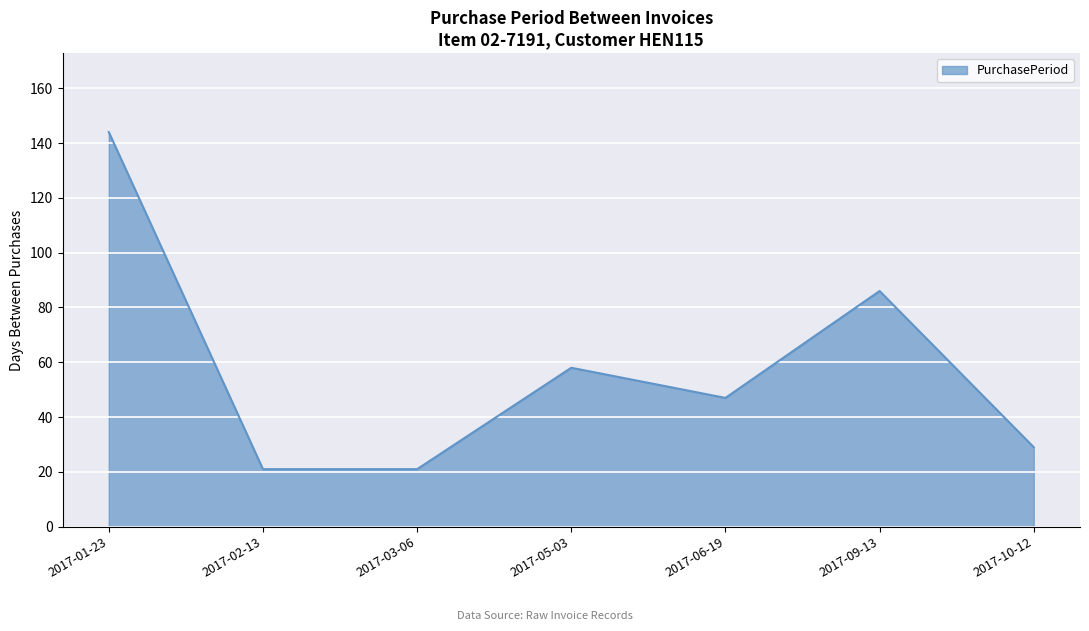

What is the greatest value displayed?

144